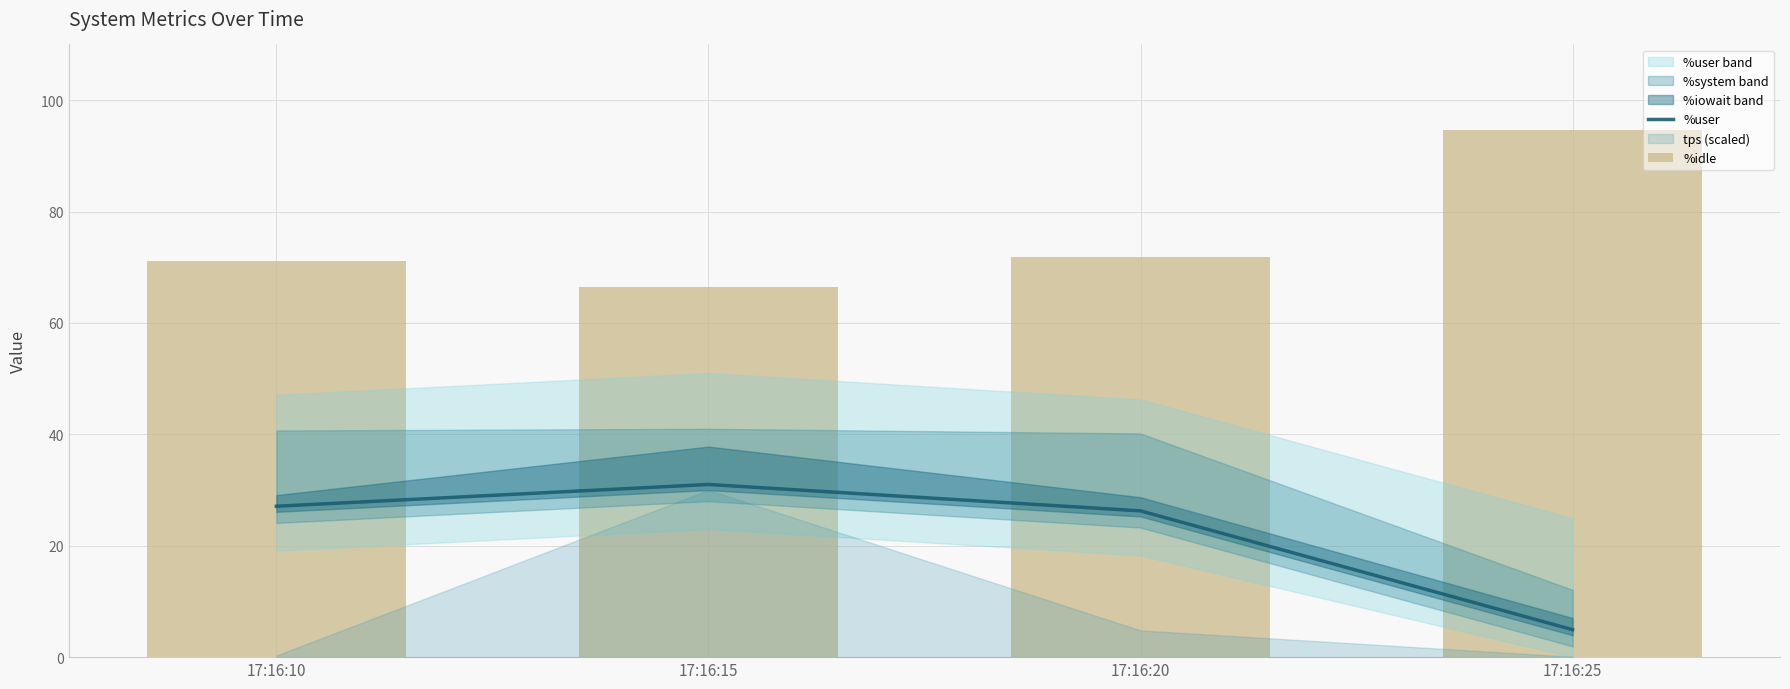

Which category has the highest value in the %idle series?

17:16:25